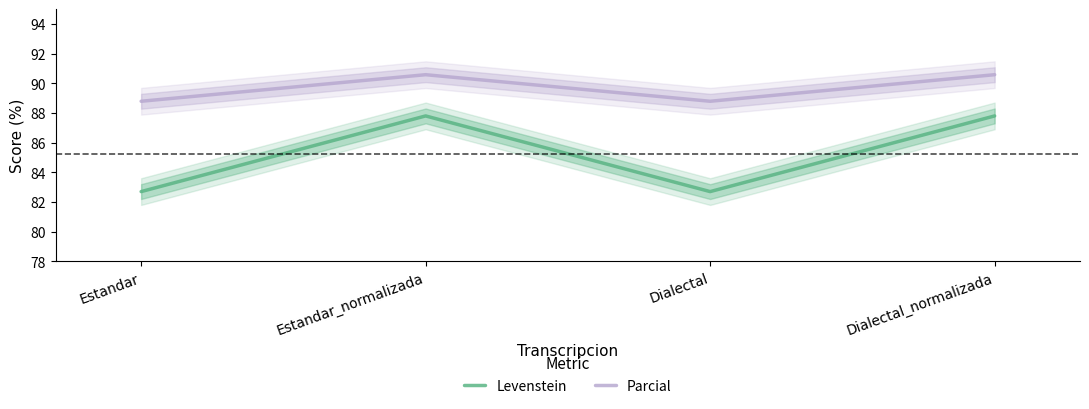

True or false: Parcial and Levenstein cross at least once.

False